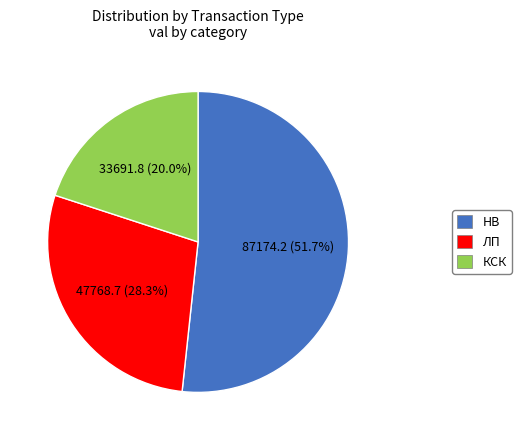

Does any single category account for the majority?

Yes